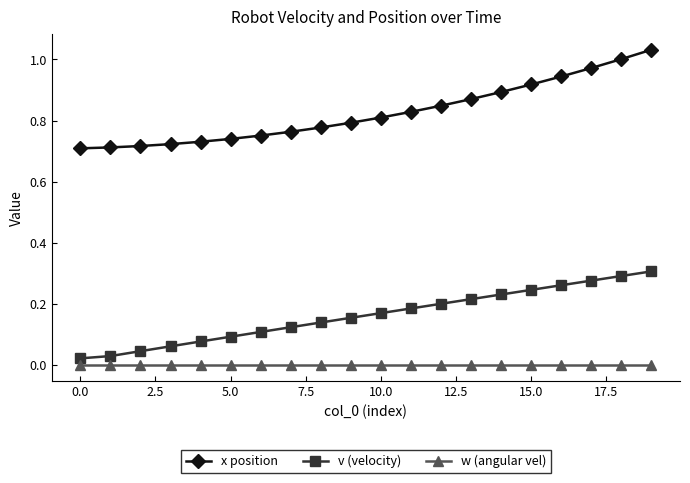

True or false: w (angular vel) and x position intersect in this chart.

False